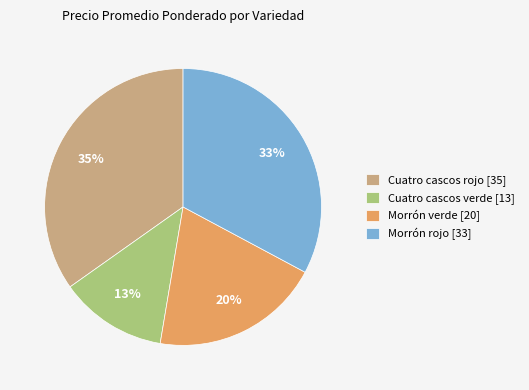

To the nearest percent, what is the difference between the largest and smallest slice percentages?

22%